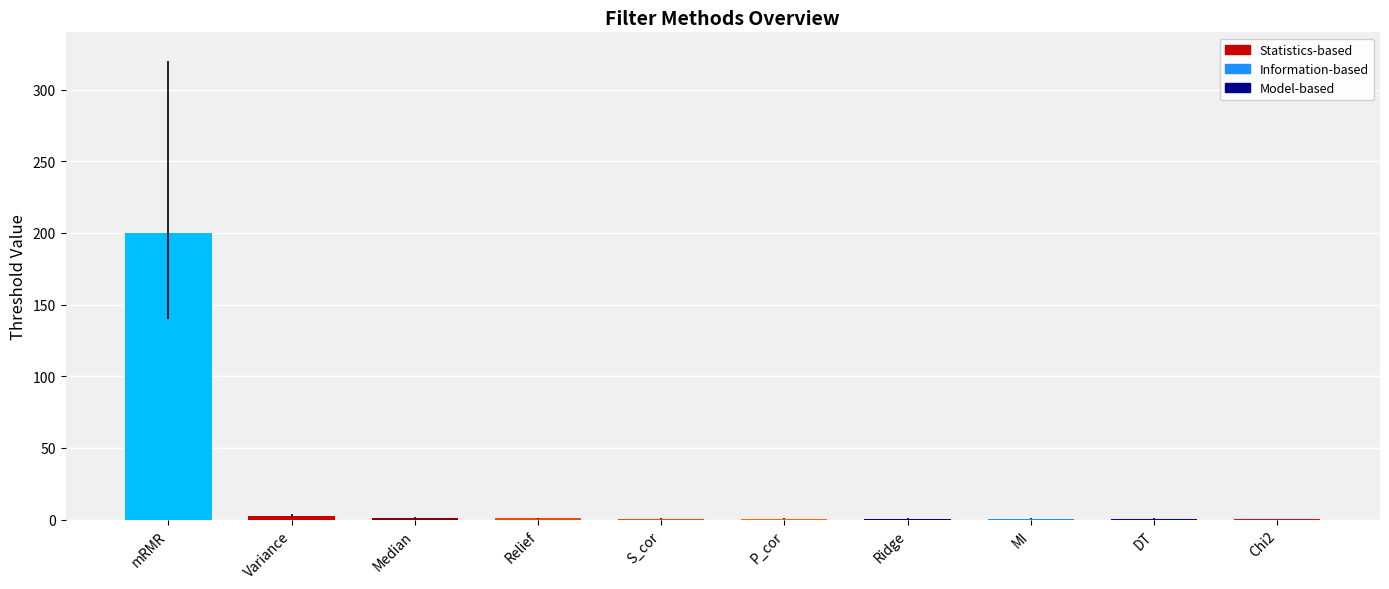

Count the number of data series in this chart.

1